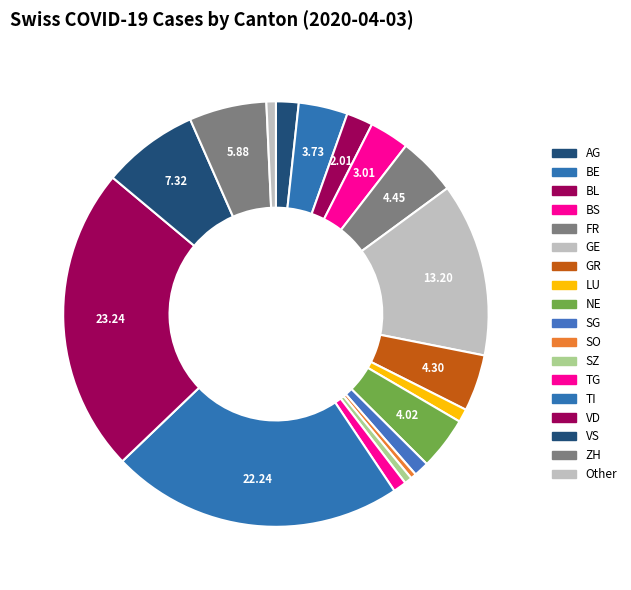

How many segments does this pie chart have?

18